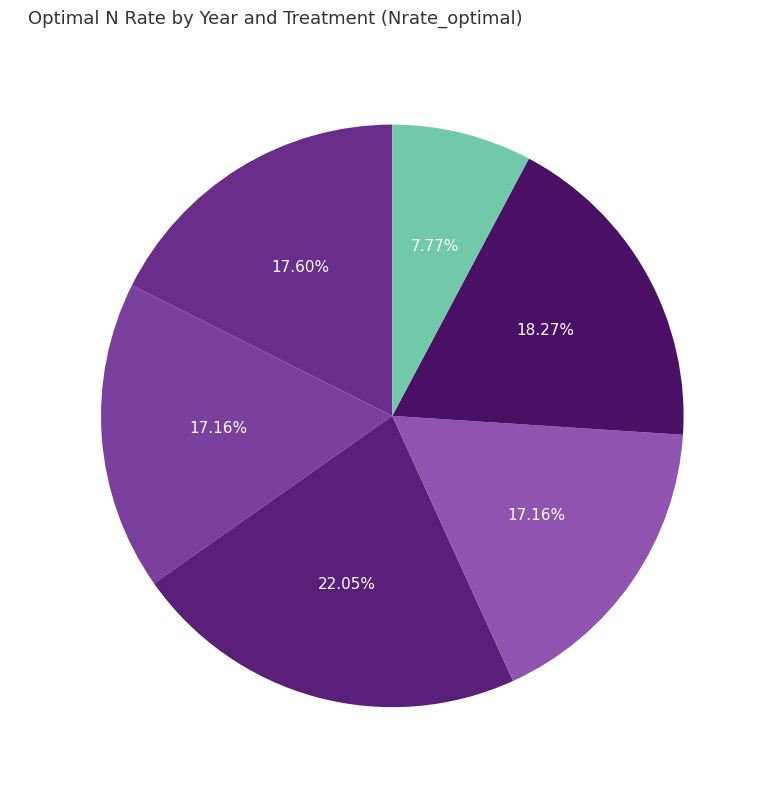

What is the total percentage of 2021 CR and 2023 FR?

25.4%